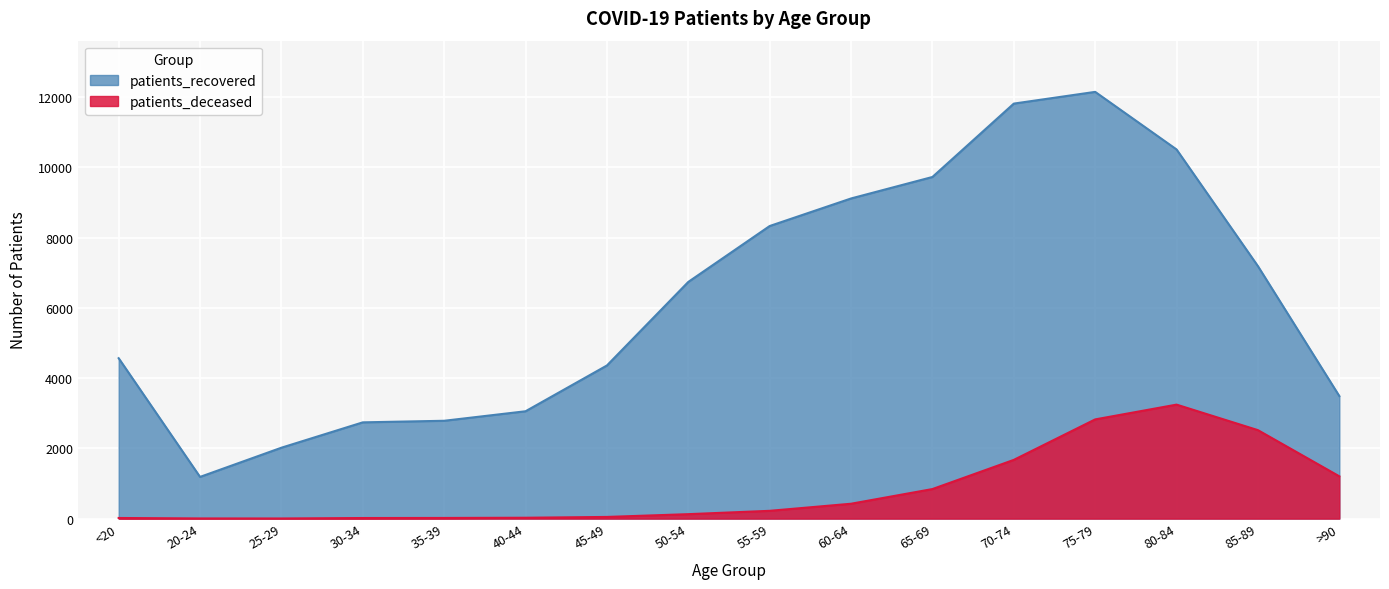

What is the sum of all patients_recovered values?

99809